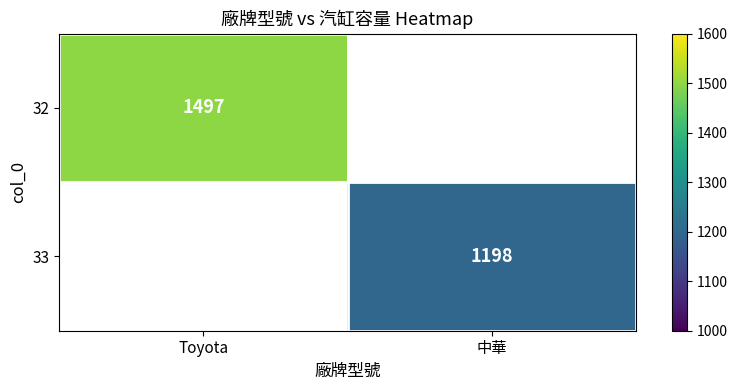

Is the value of 33 at 中華 greater than the value of 32 at 中華?

No